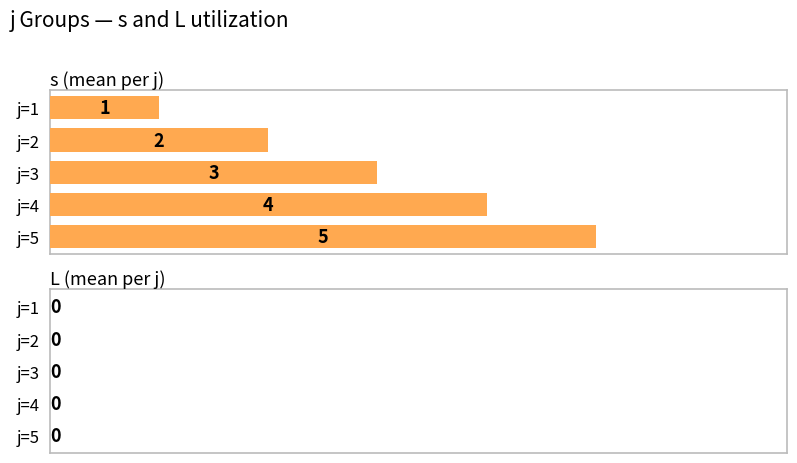

Is it true that the value at j=2 is 1?

False